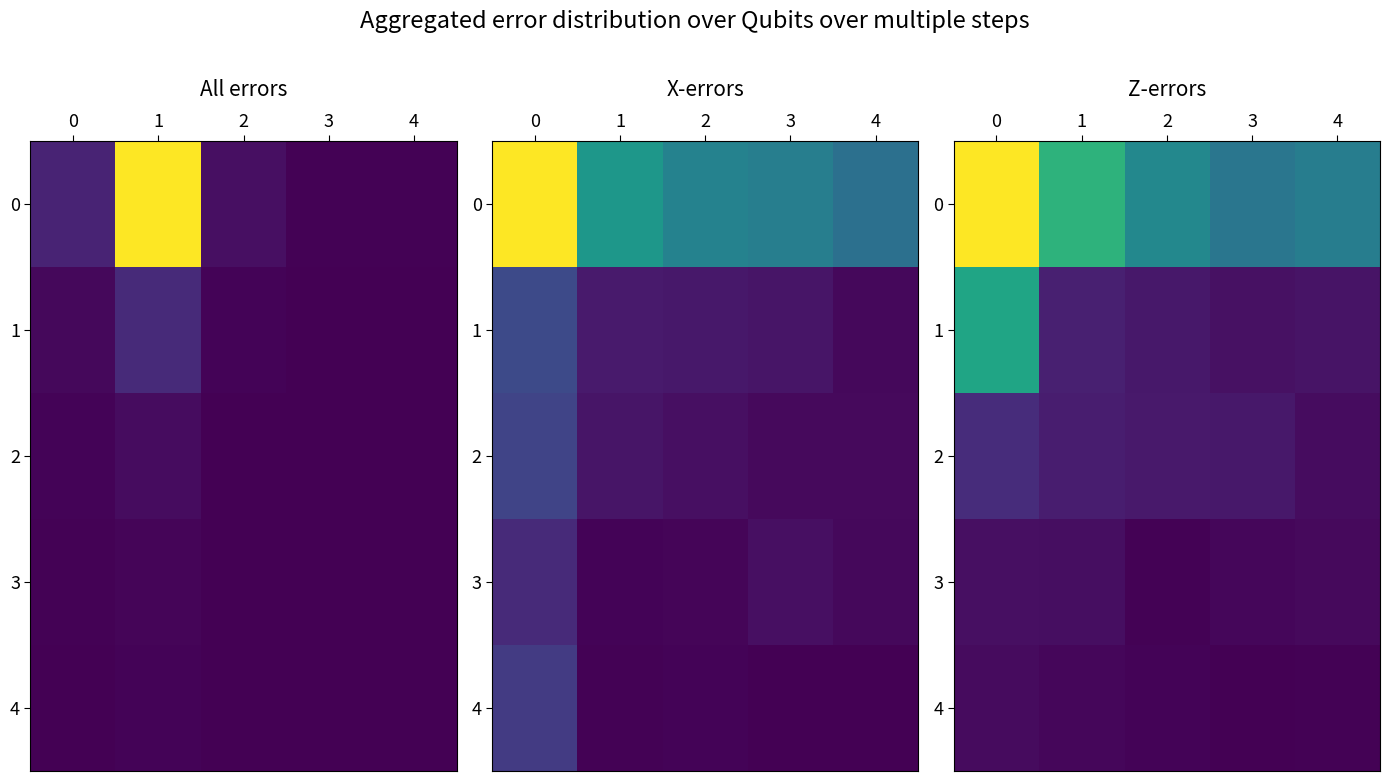

Where is 0 nearest to the value 216?

1